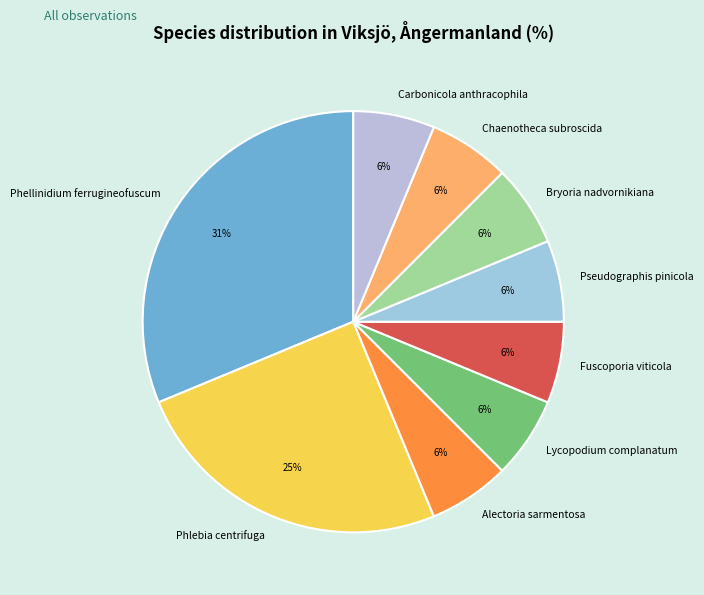

Is the sum of Carbonicola anthracophila and Phlebia centrifuga greater than half?

No